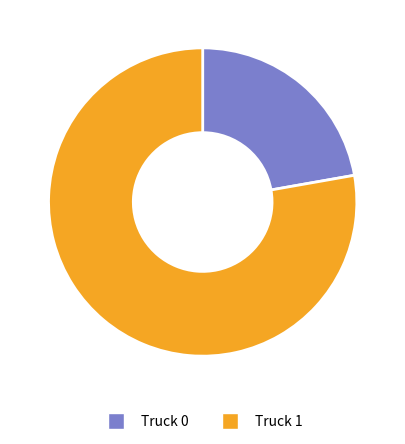

The Truck 0 slice represents 22% of the pie. True or false?

True